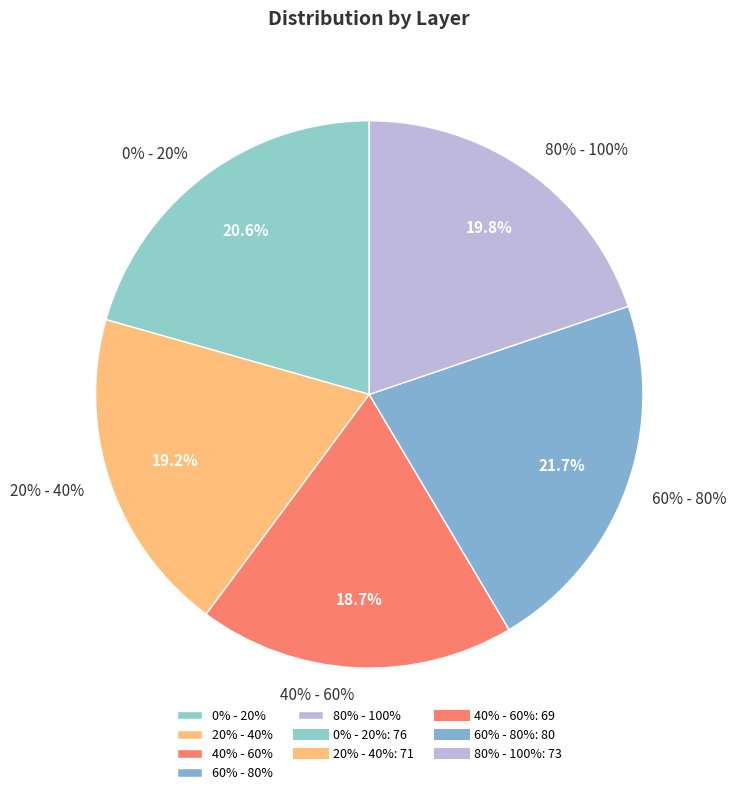

How many segments does this pie chart have?

5